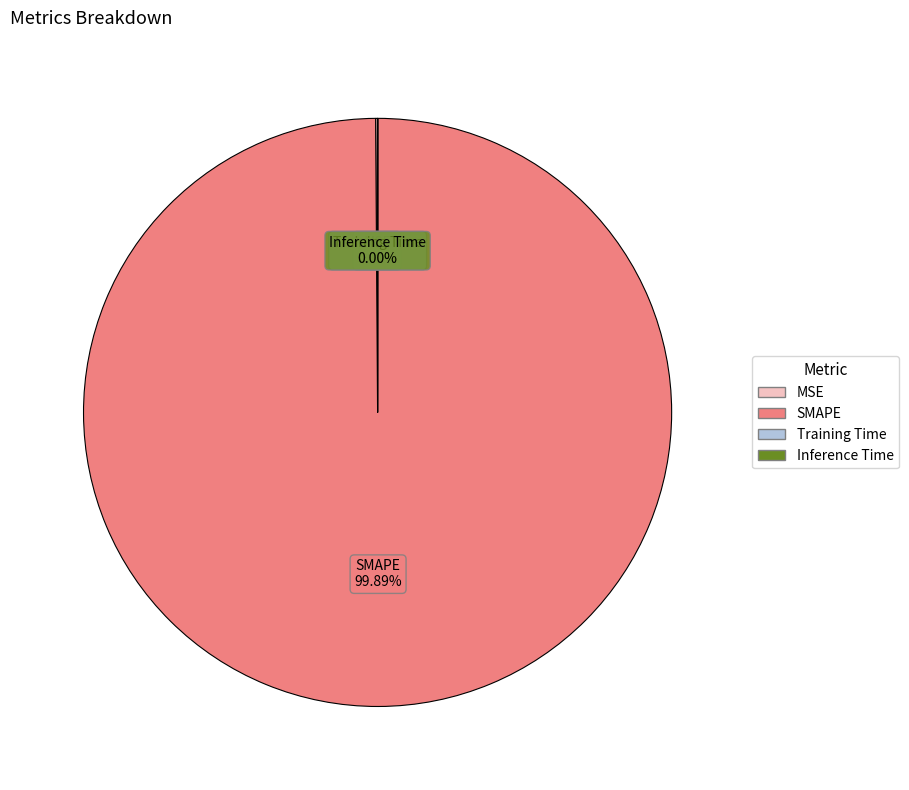

Does any single category account for the majority?

Yes